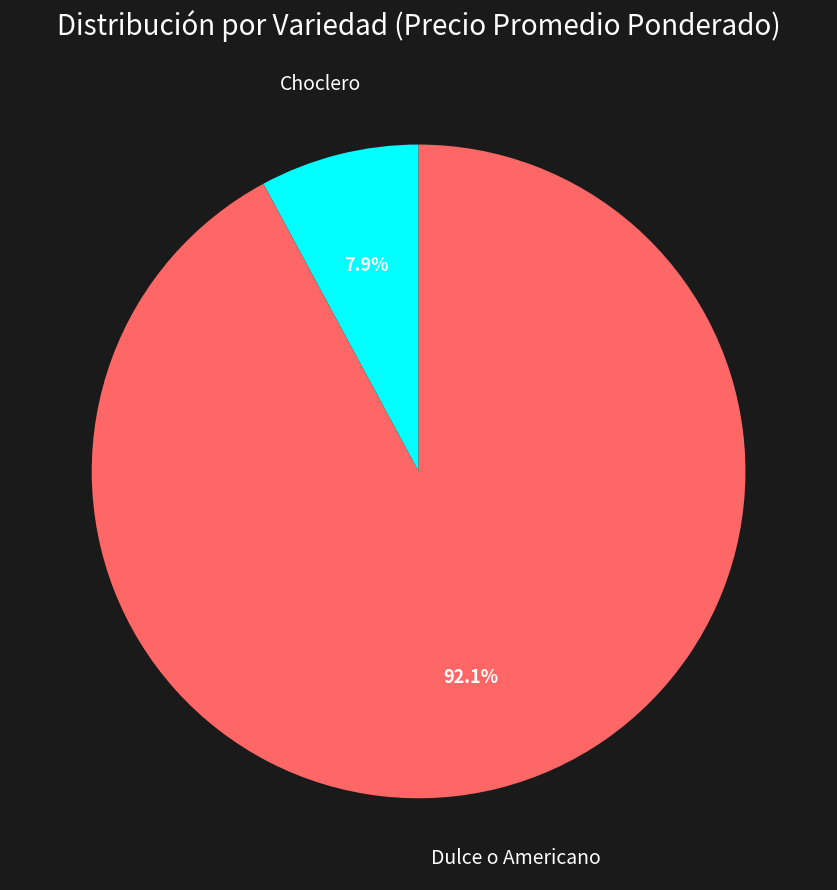

How many segments does this pie chart have?

2